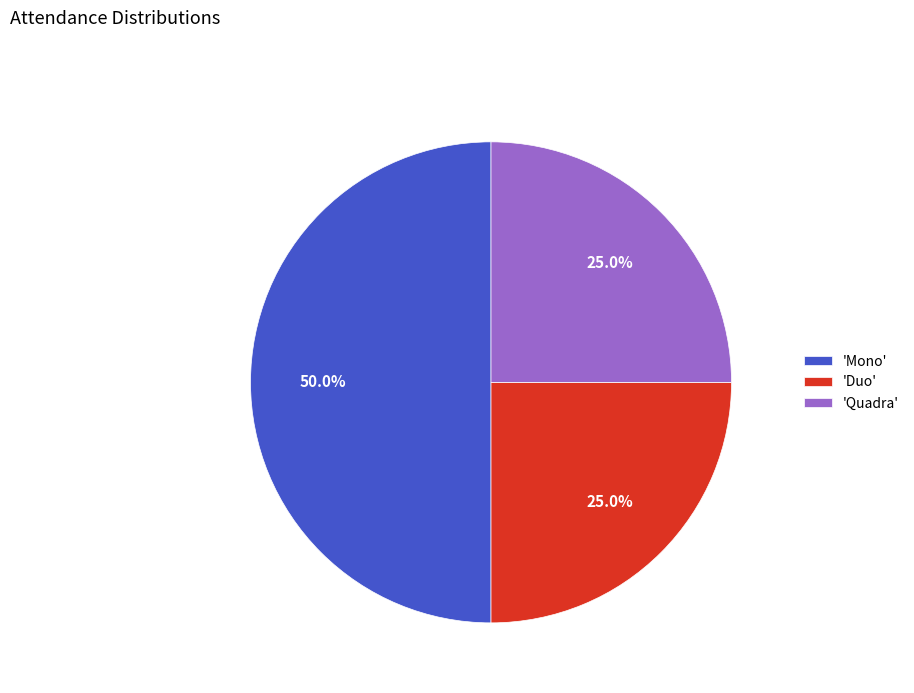

Approximately how many times larger is the value at 'Quadra' compared to 'Mono'?

0.5